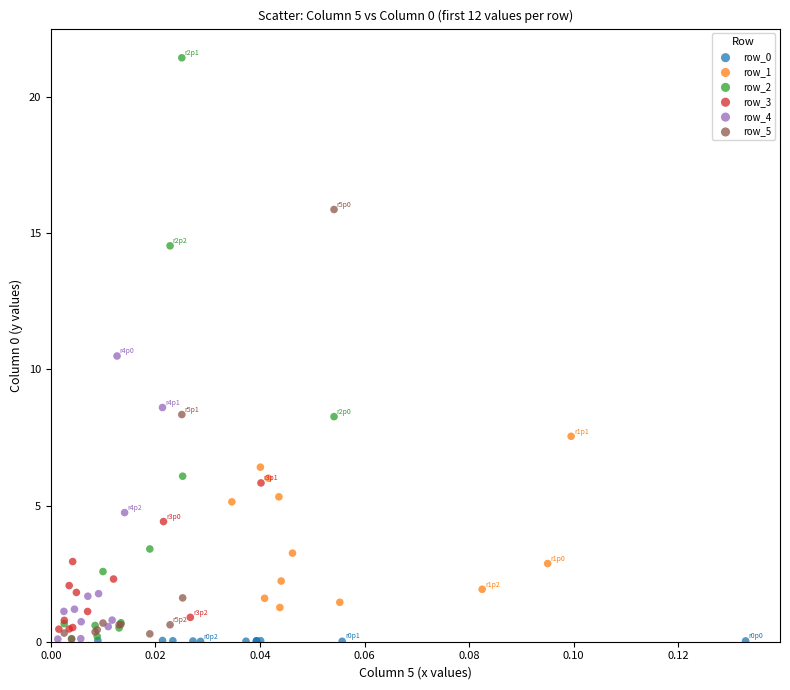

Which series has the largest Y range (max minus min)?

row_2